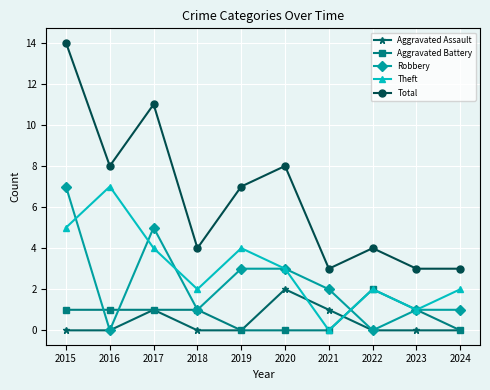

Is it true that Aggravated Battery equals 0 at 2020?

True